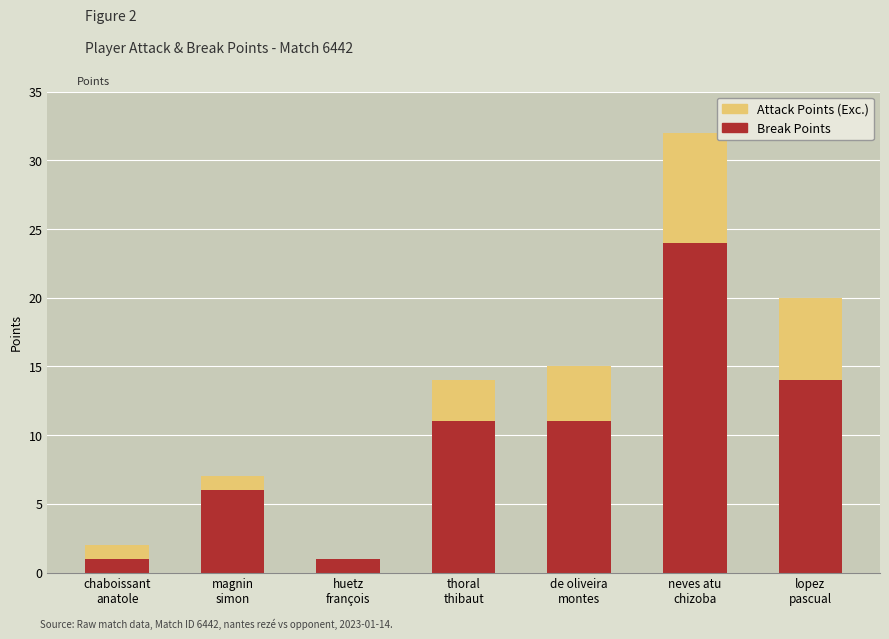

The Attack Points (Exc.) series shows 4 at de oliveira
montes. True or false?

False